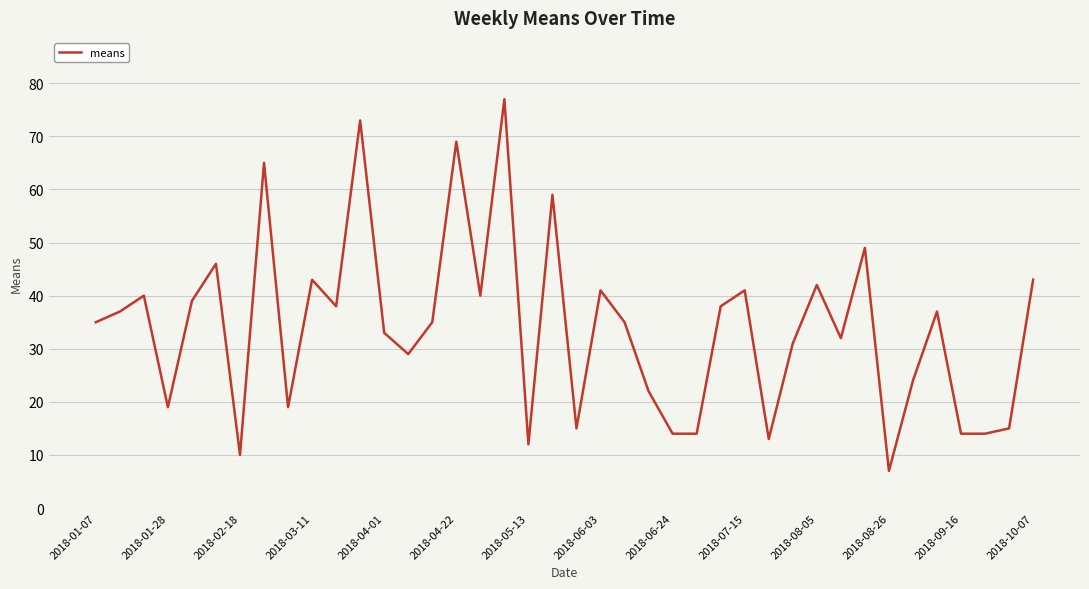

What is the maximum value shown in the chart?

77